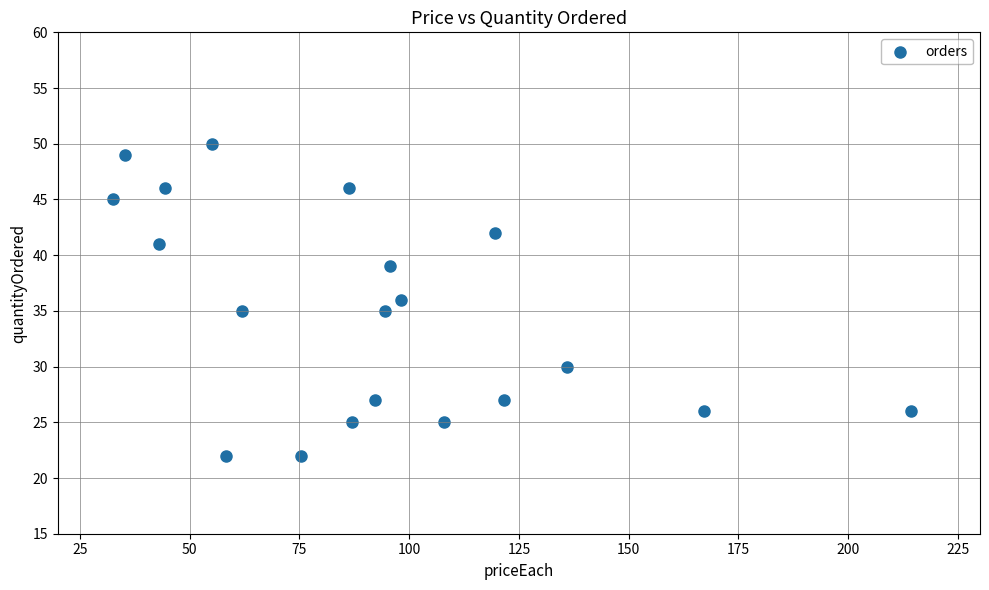

How many data points are displayed?

20